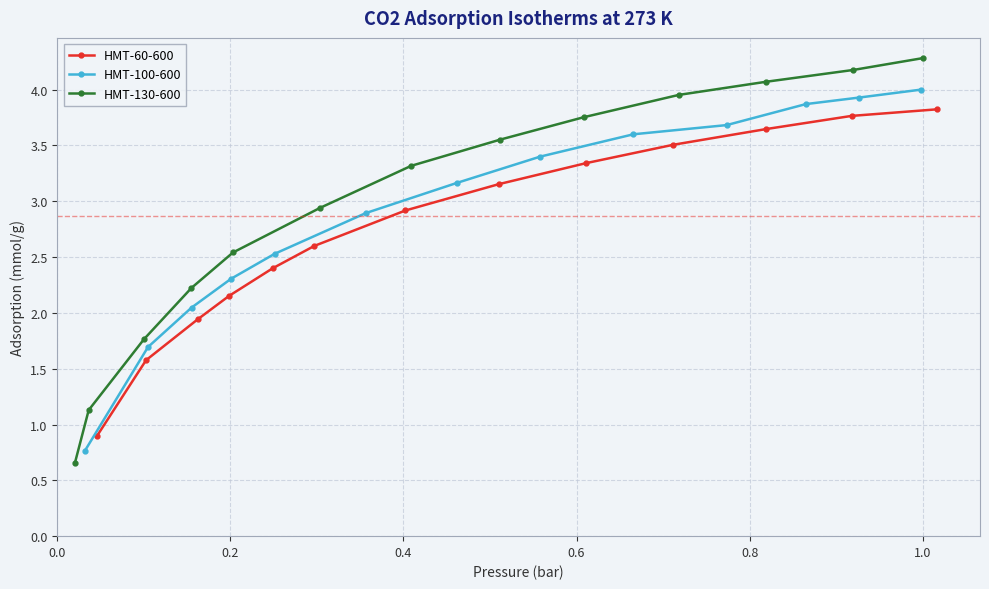

True or false: HMT-60-600 has more than 2 points higher than both neighbors.

False